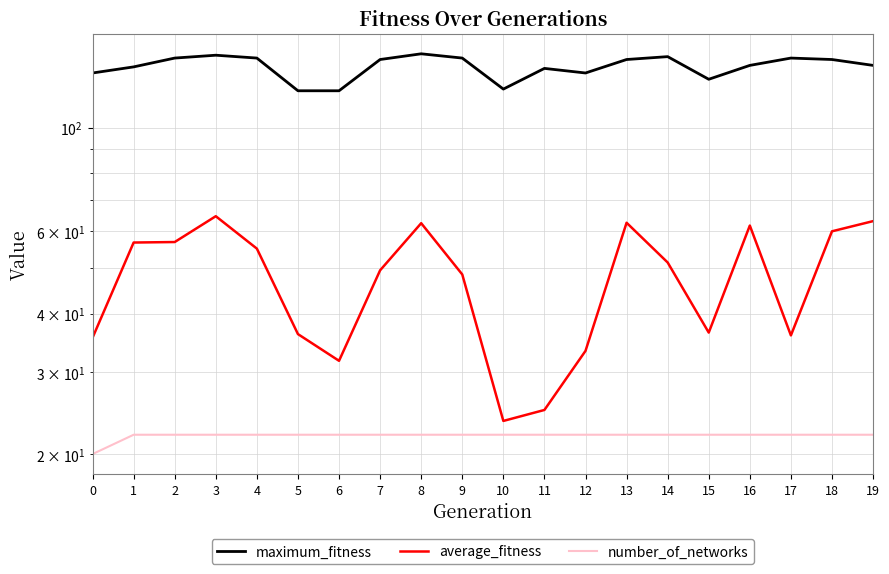

At which category does average_fitness reach its first local valley?

6